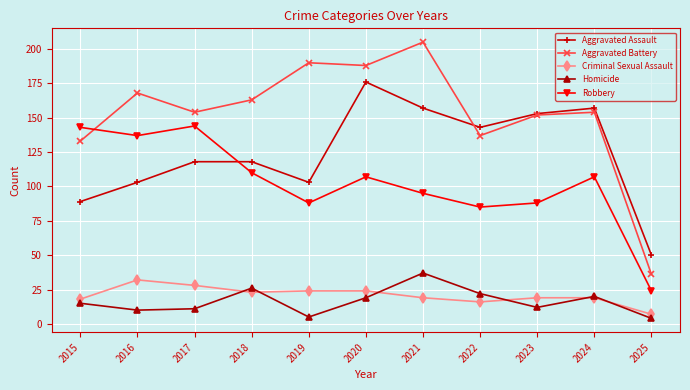

True or false: Robbery has a value of 144 at 2017.

True